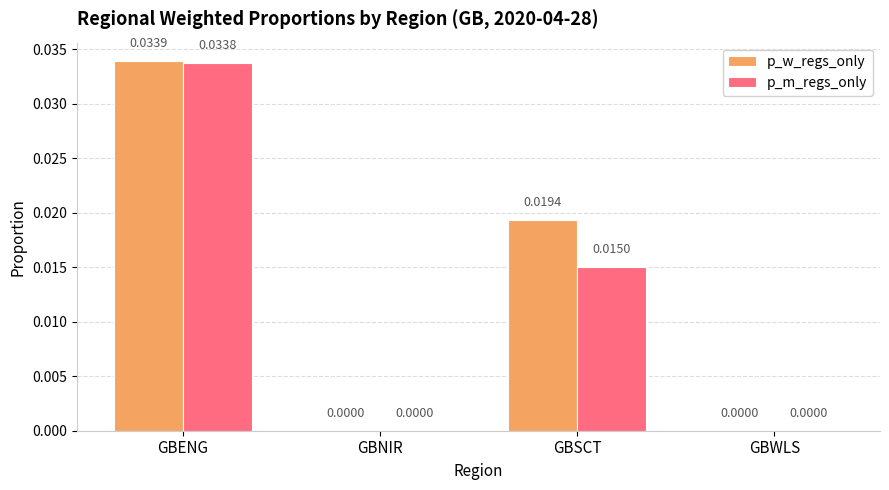

Are the bars grouped side by side (vs. stacked)?

Yes